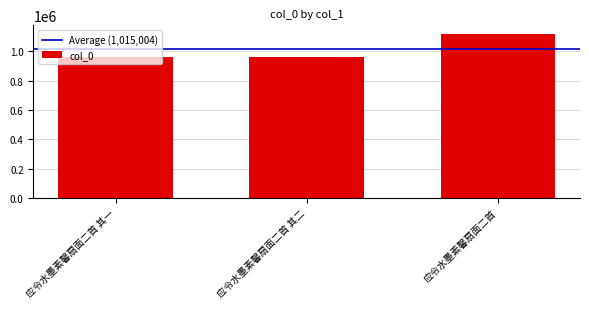

What is the label of the 2nd bar from the right?

应令水墨素馨扇面二首 其二